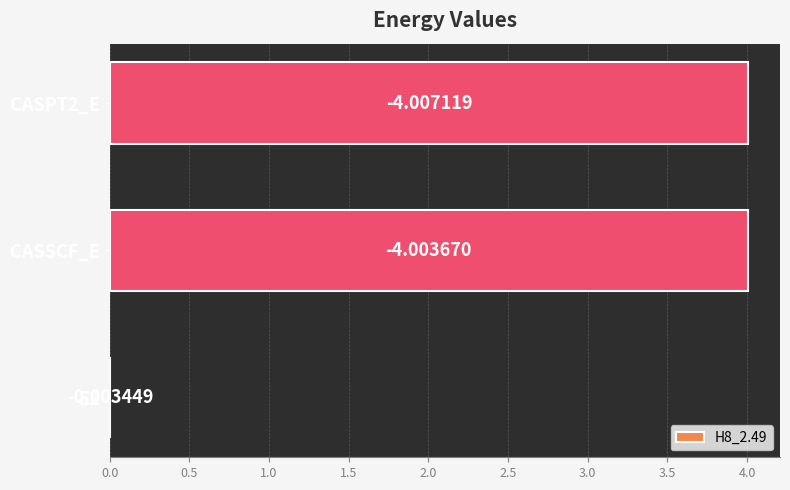

What is the maximum value shown in the chart?

4.0